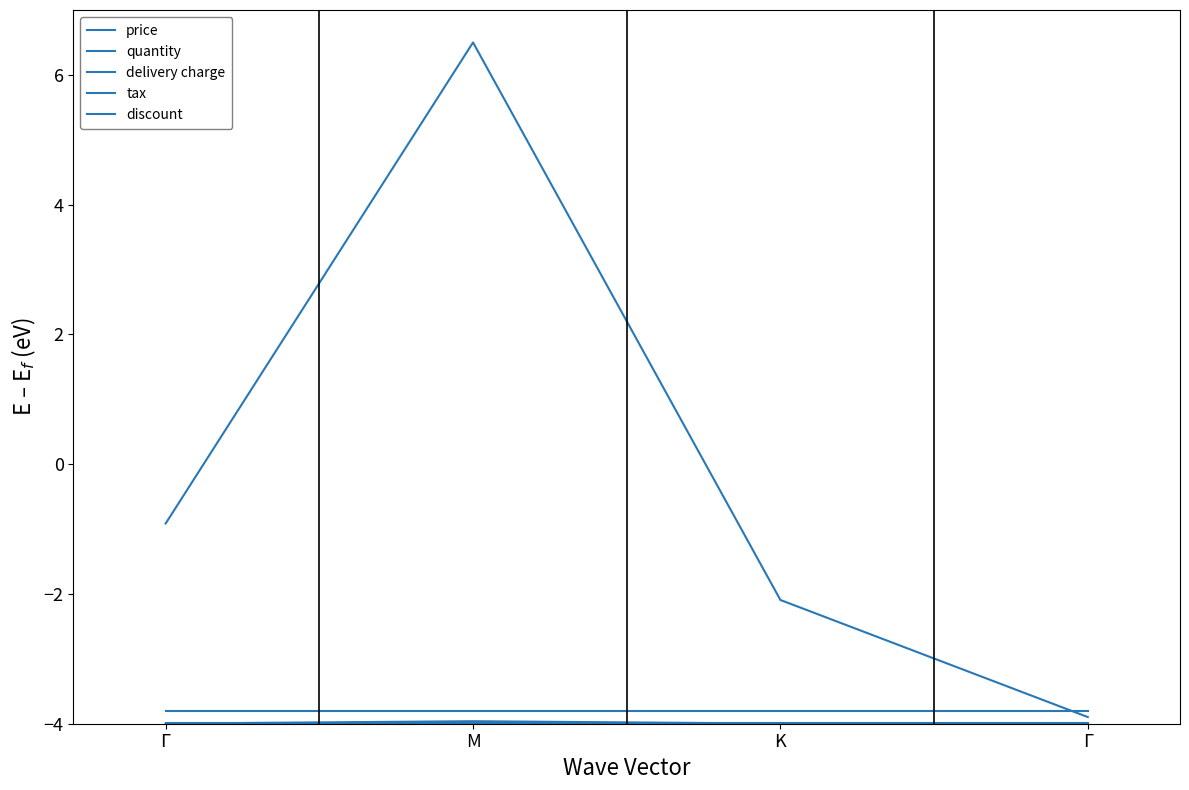

Between M and K, which series saw the biggest shift?

price